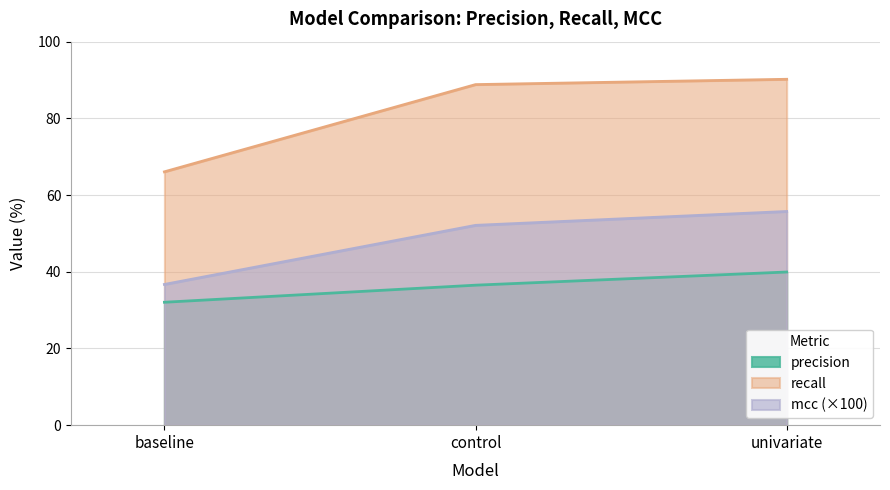

What is the total value across all series at baseline?

134.8